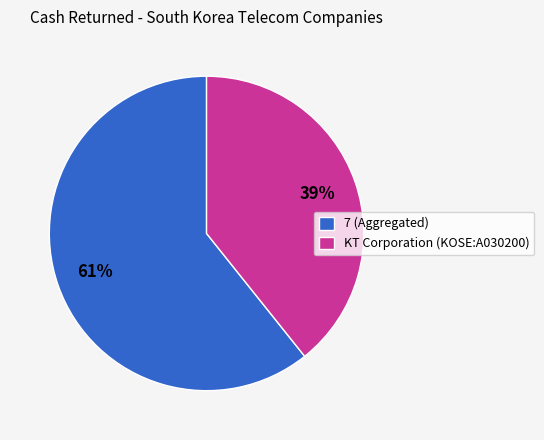

To the nearest percent, what is the combined percentage of 7 (Aggregated) and KT Corporation (KOSE:A030200)?

100%